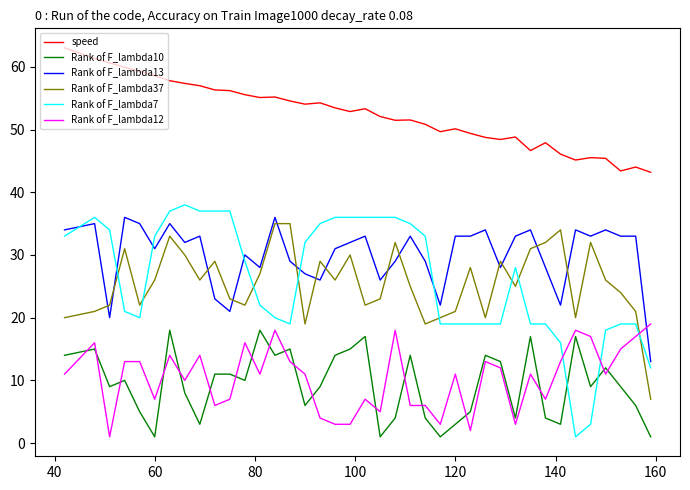

What is the difference between the maximum and minimum values in the Rank of F_lambda12 series?

18.0